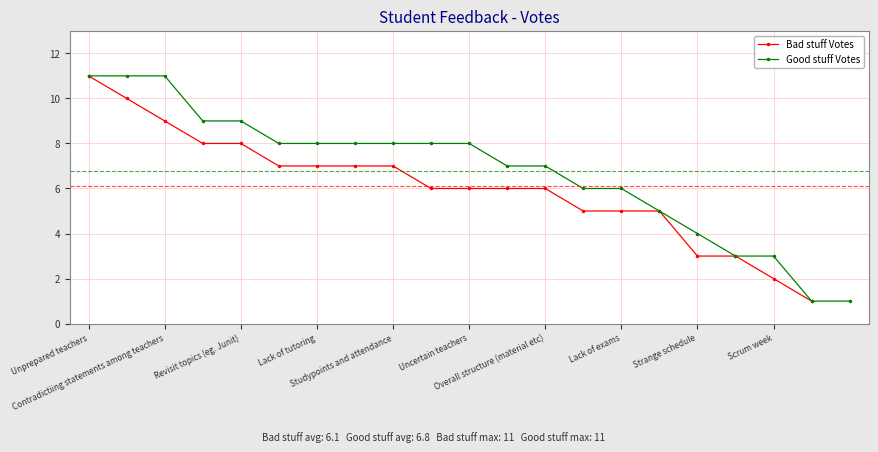

What position from the left is Studypoints and attendance?

9